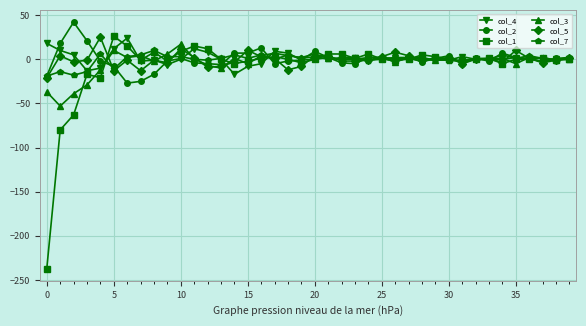

Which series has the largest range (max minus min)?

col_1